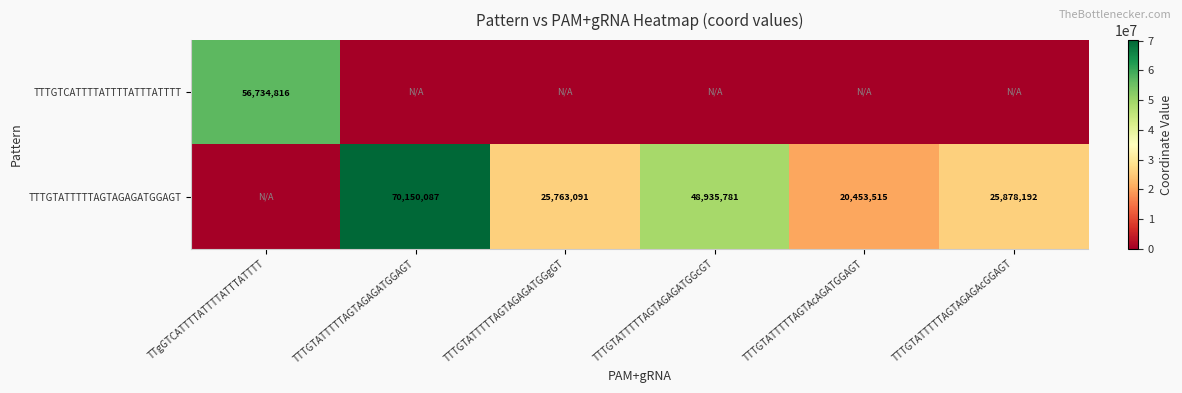

What is the sum of the TTTGTATTTTTAGTAGAGATGGAGT values at TTTGTATTTTTAGTAGAGAcGGAGT and TTTGTATTTTTAGTAcAGATGGAGT?

46331707